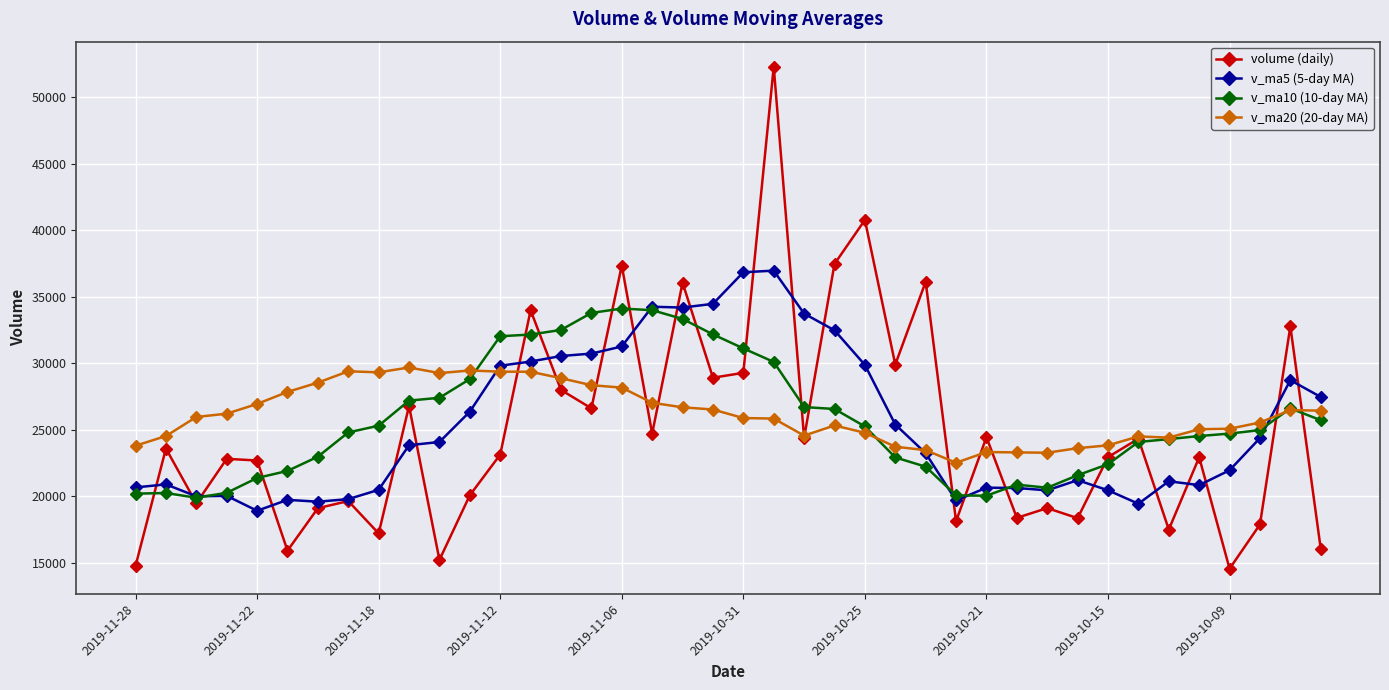

What is the minimum value shown in the chart?

14572.1